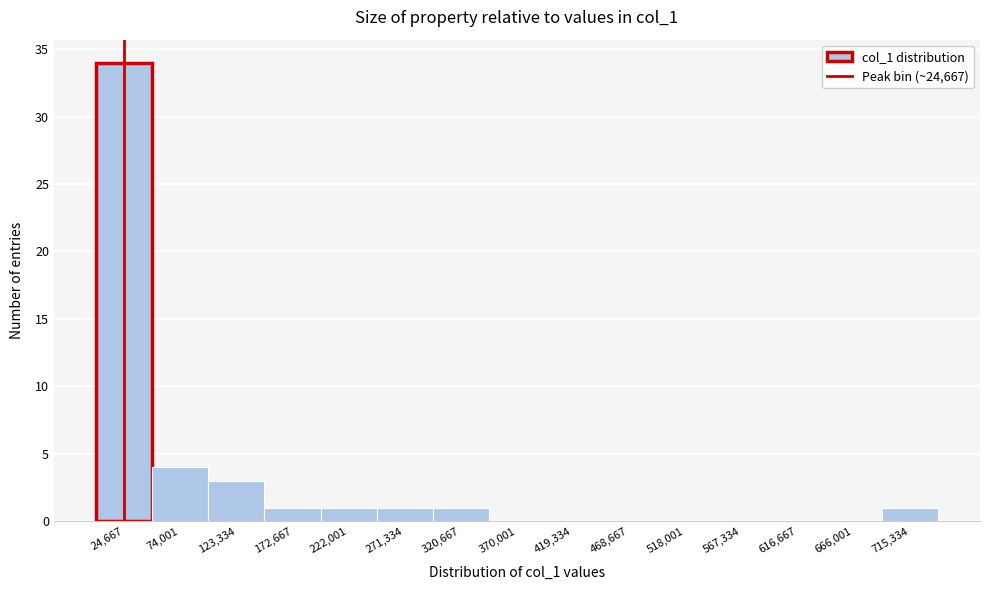

Reading left to right, list every bar in this chart as the range it spans on the x-axis followed by its height. Neither the bar edges nor the heights are printed on the chart, so give them approximately, as read against the axes.

0 to 50000: 34
50000 to 100000: 4
100000 to 150000: 3
150000 to 195000: 1
195000 to 245000: 1
245000 to 295000: 1
295000 to 345000: 1
345000 to 395000: 0
395000 to 445000: 0
445000 to 495000: 0
495000 to 545000: 0
545000 to 590000: 0
590000 to 640000: 0
640000 to 690000: 0
690000 to 740000: 1